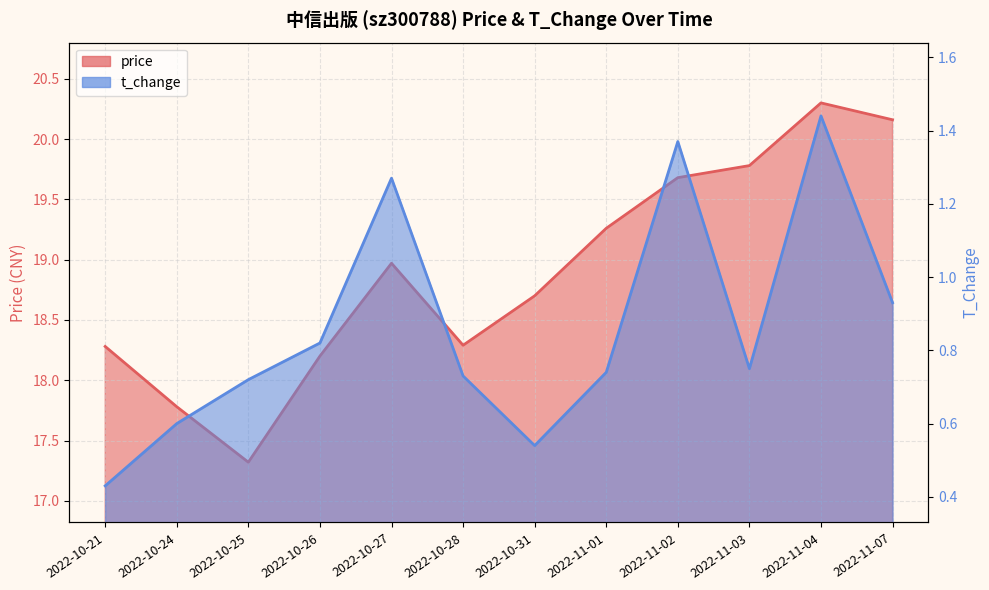

How many distinct data groups are displayed?

2